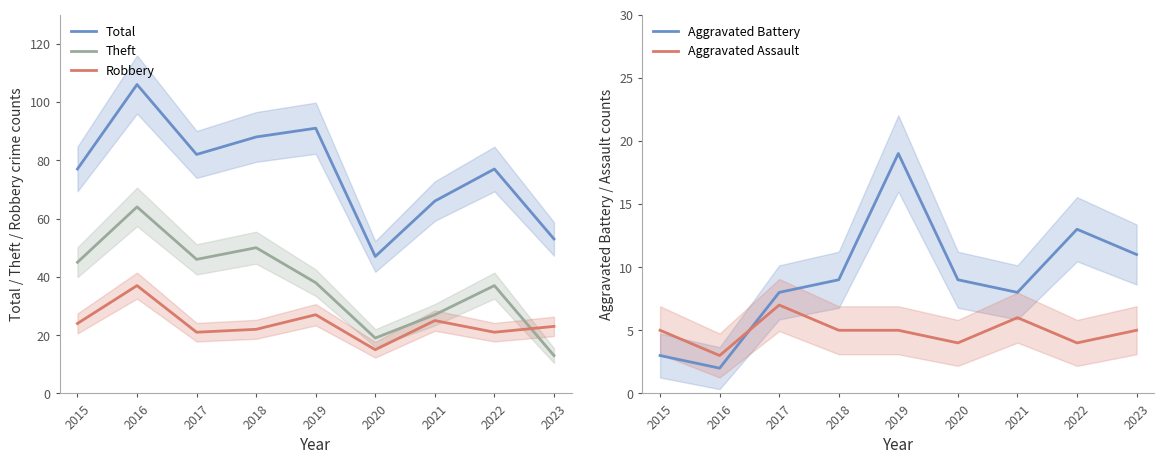

Reading right to left, list all the values displayed in this chart.

Total: 2023=53	2022=77	2021=66	2020=47	2019=91	2018=88	2017=82	2016=106	2015=77
Theft: 2023=13	2022=37	2021=27	2020=19	2019=38	2018=50	2017=46	2016=64	2015=45
Robbery: 2023=23	2022=21	2021=25	2020=15	2019=27	2018=22	2017=21	2016=37	2015=24
Aggravated Battery: 2023=11	2022=13	2021=8	2020=9	2019=19	2018=9	2017=8	2016=2	2015=3
Aggravated Assault: 2023=5	2022=4	2021=6	2020=4	2019=5	2018=5	2017=7	2016=3	2015=5